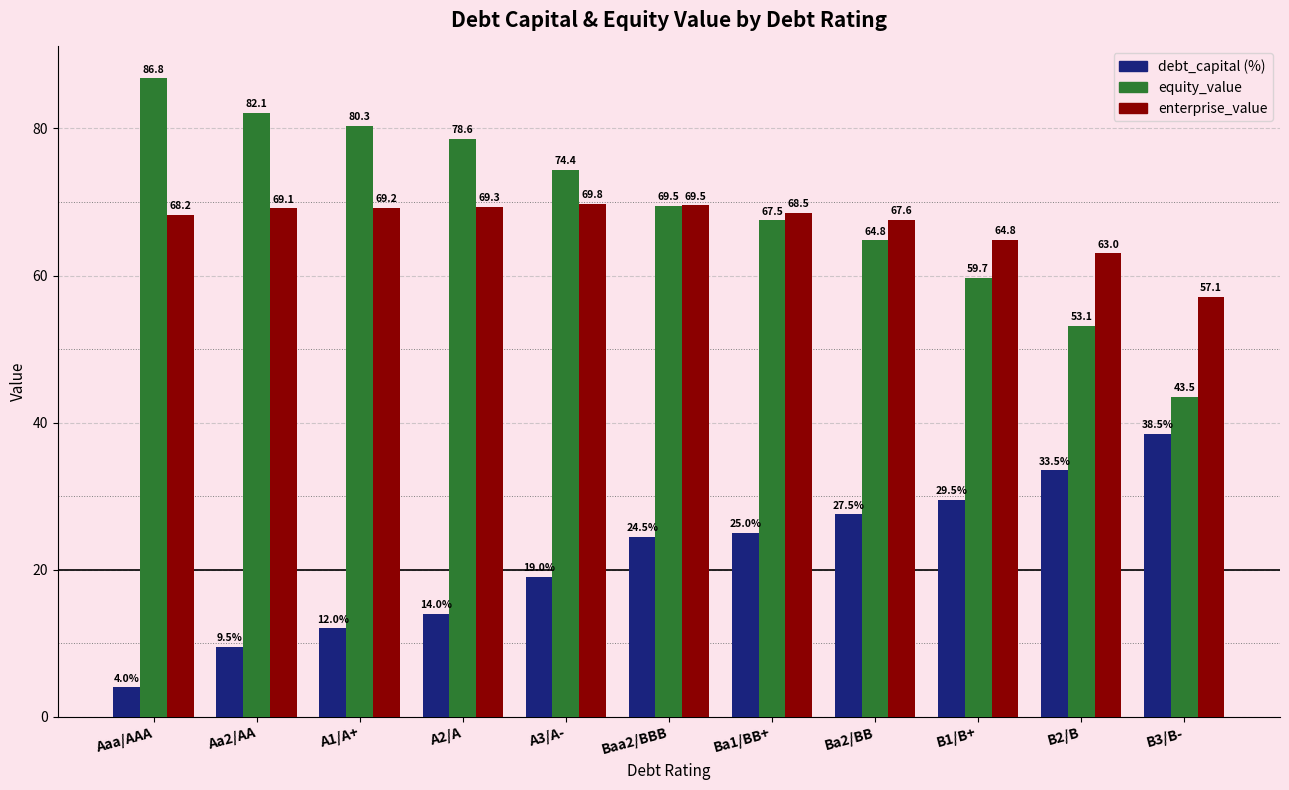

What is the spread (max minus min) of values at Aaa/AAA?

82.8